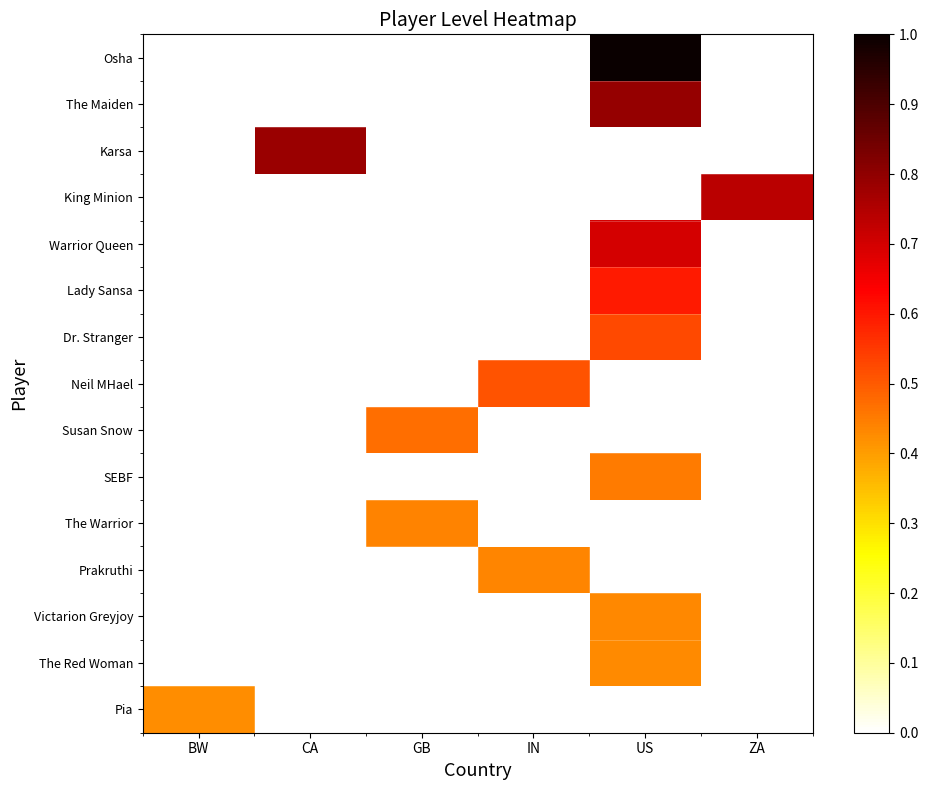

What is the maximum value shown in the chart?

1.0